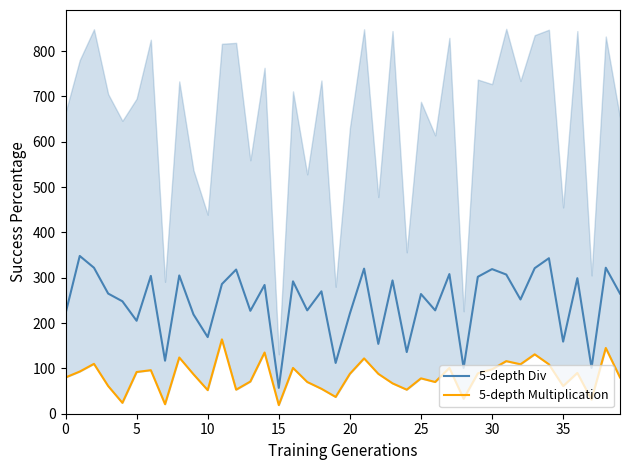

Rank the series by their maximum value, from lowest to highest.

5-depth Multiplication, 5-depth Div